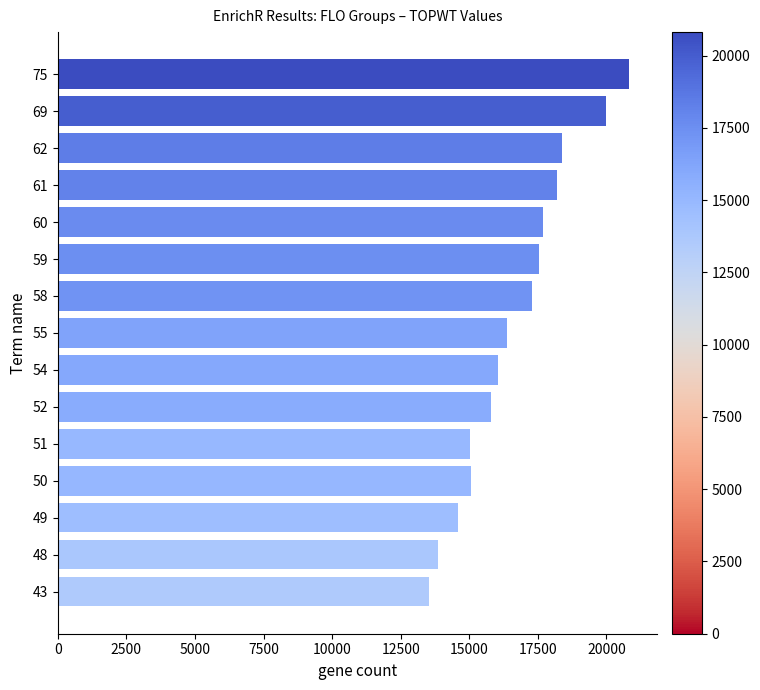

Between 60 and 62, which is larger?

62